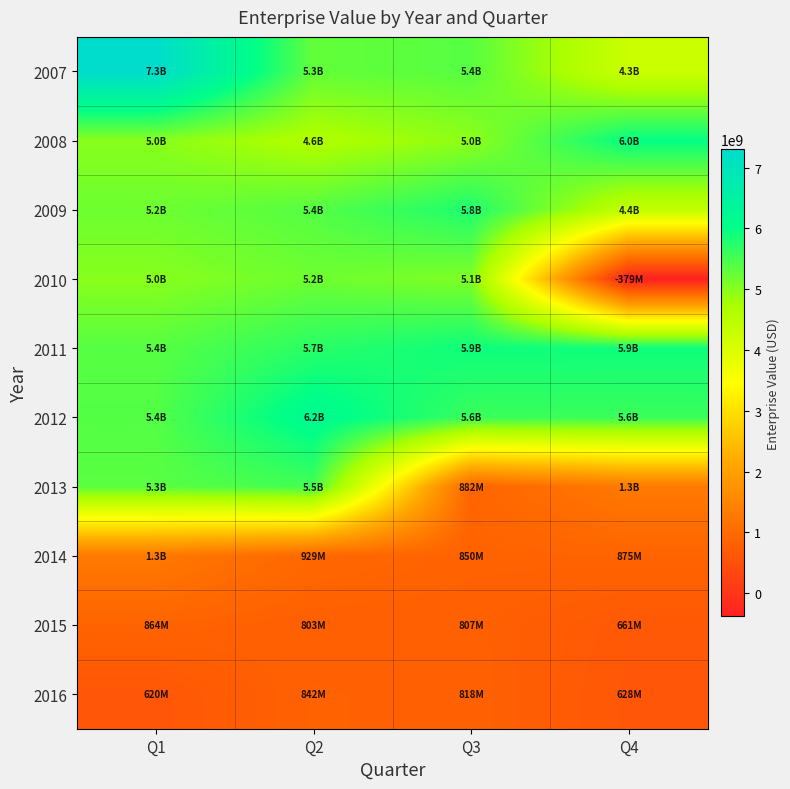

Reading left to right, list all the values displayed in this chart.

2007: Q1=7301620000.0	Q2=5278440000.0	Q3=5362320000.0	Q4=4251408443.6
2008: Q1=4992140000.0	Q2=4638080000.0	Q3=4953140000.0	Q4=5992769224.8
2009: Q1=5200080000.0	Q2=5382080000.0	Q3=5804080000.0	Q4=4372020000.0
2010: Q1=4995020000.0	Q2=5190900000.0	Q3=5061900000.0	Q4=-378994781.4
2011: Q1=5362660000.0	Q2=5710660000.0	Q3=5920660000.0	Q4=5913340000.0
2012: Q1=5386340000.0	Q2=6176860000.0	Q3=5582860000.0	Q4=5578860000.0
2013: Q1=5344500000.0	Q2=5518320000.0	Q3=882500000.0	Q4=1281407000.0
2014: Q1=1260780000.0	Q2=929399000.0	Q3=850346000.0	Q4=874649000.0
2015: Q1=863681000.0	Q2=802920000.0	Q3=807478000.0	Q4=660653041.3
2016: Q1=619785000.0	Q2=841576000.0	Q3=817500000.0	Q4=628100000.0